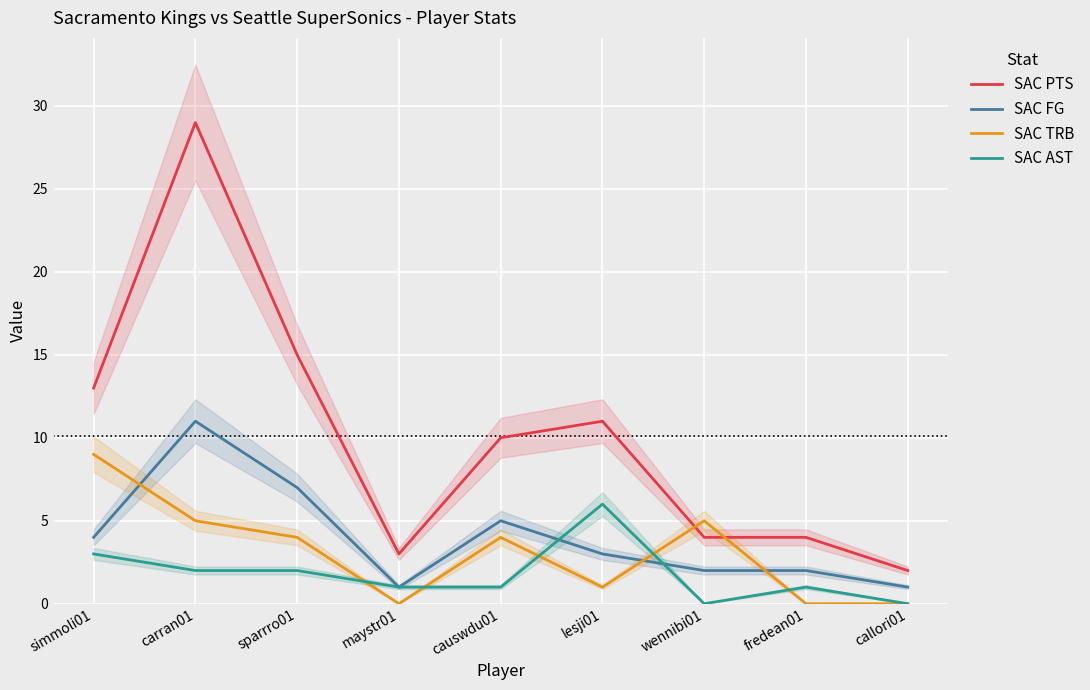

Which series changed the most between simmoli01 and maystr01?

SAC PTS